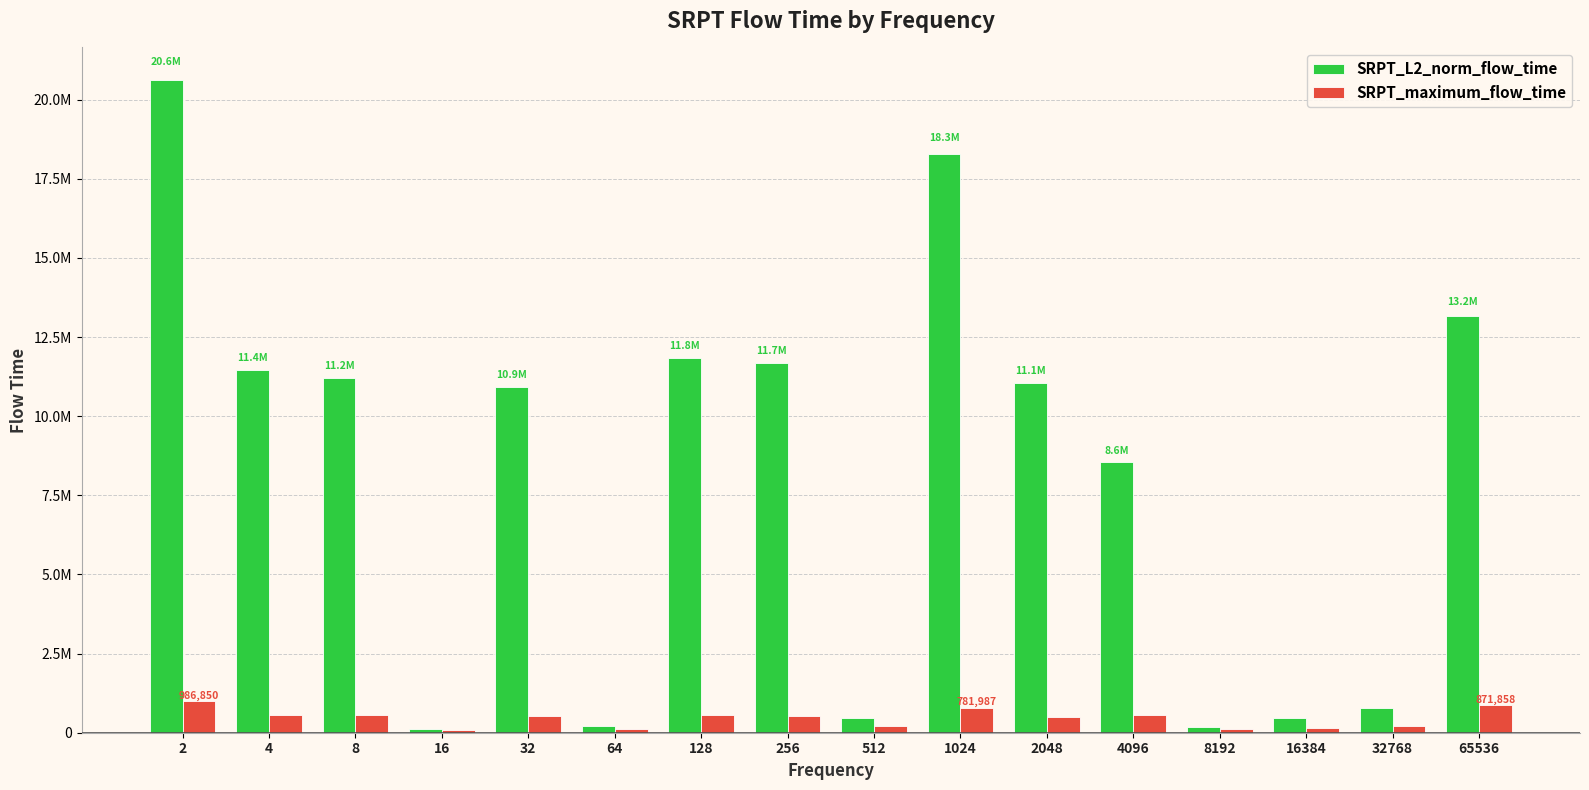

What are all the series names shown in the legend?

SRPT_L2_norm_flow_time, SRPT_maximum_flow_time